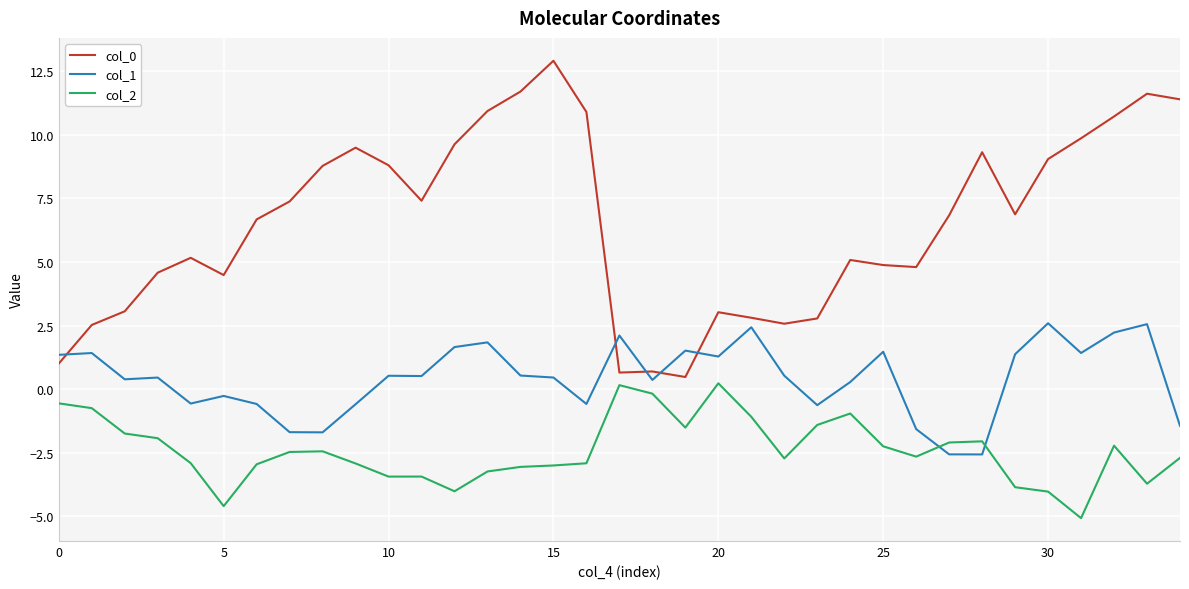

What is the smallest value displayed?

-5.1